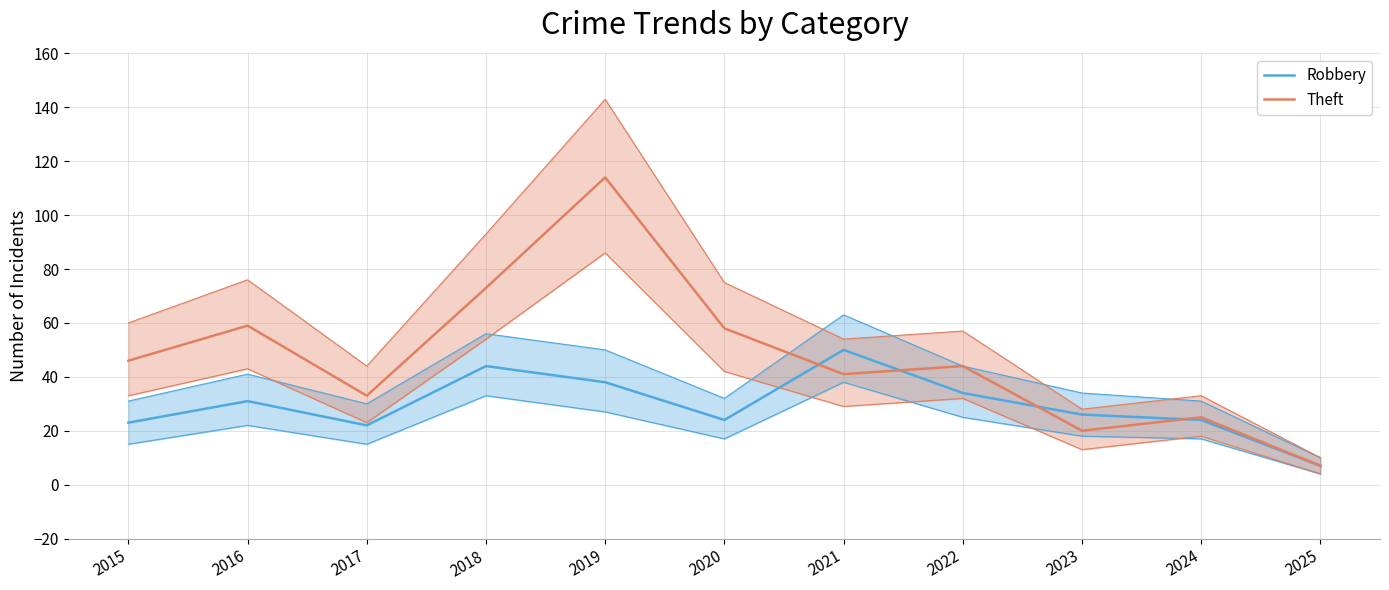

Between 2024 and 2025, which series saw the biggest shift?

Theft